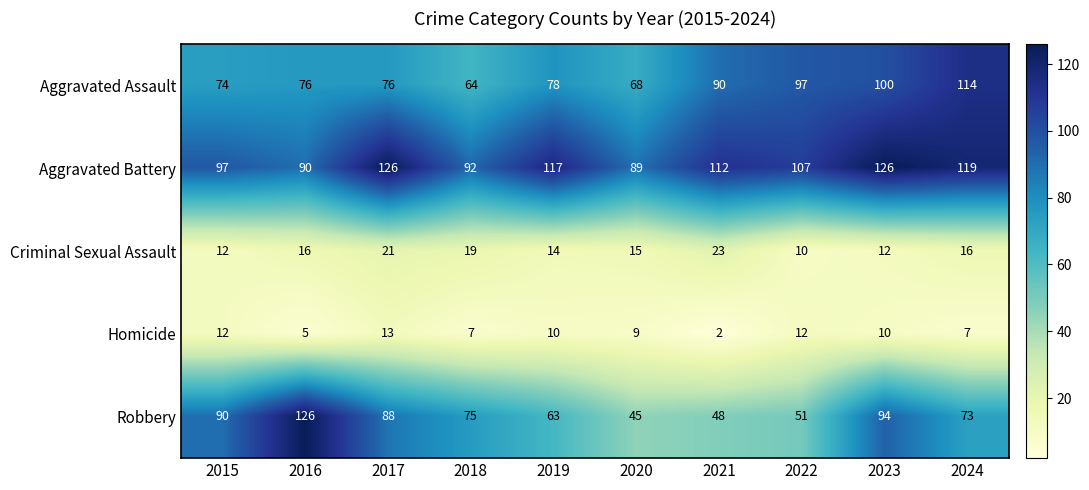

Which series has the widest spread of values?

Robbery